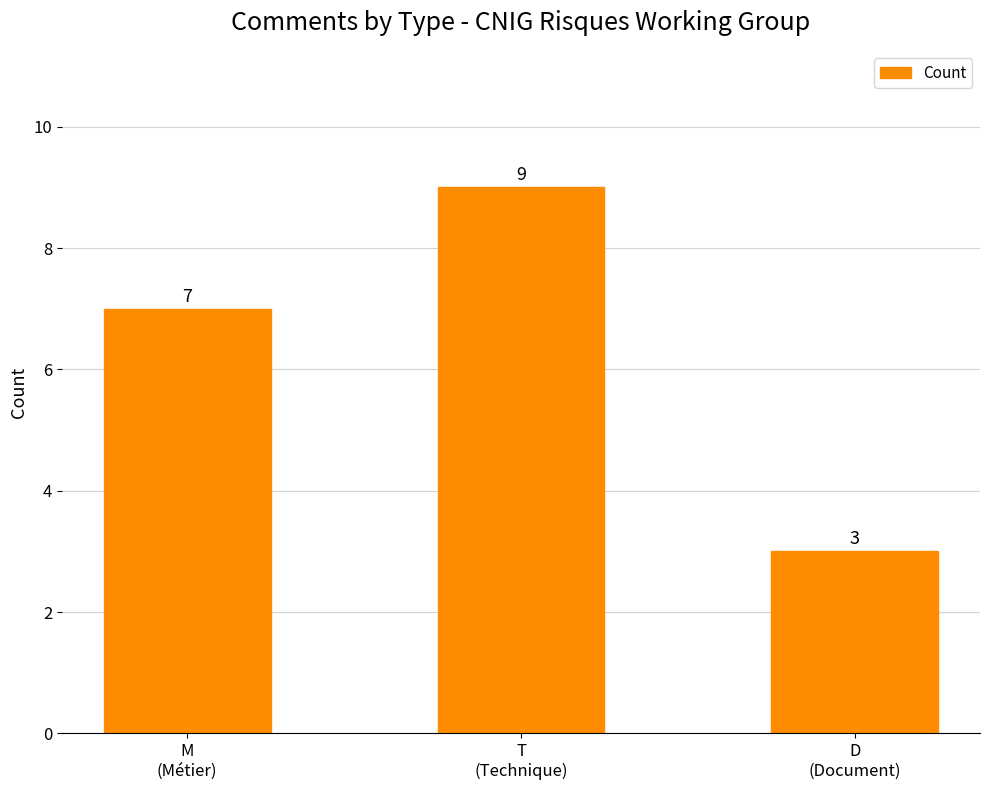

Is it true that the value at D
(Document) is 5?

False